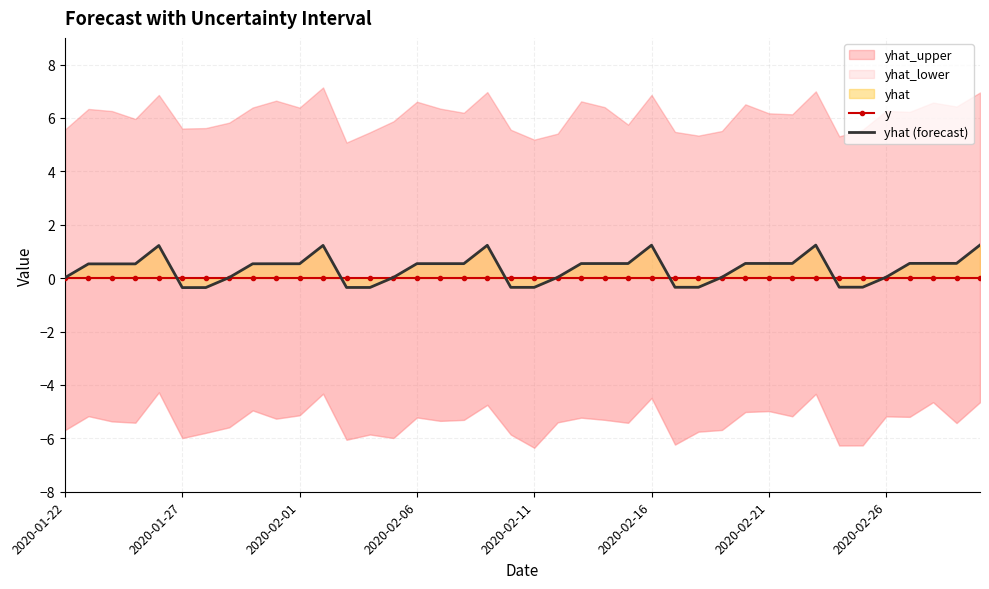

At which label is y closest to 0?

2020-01-22